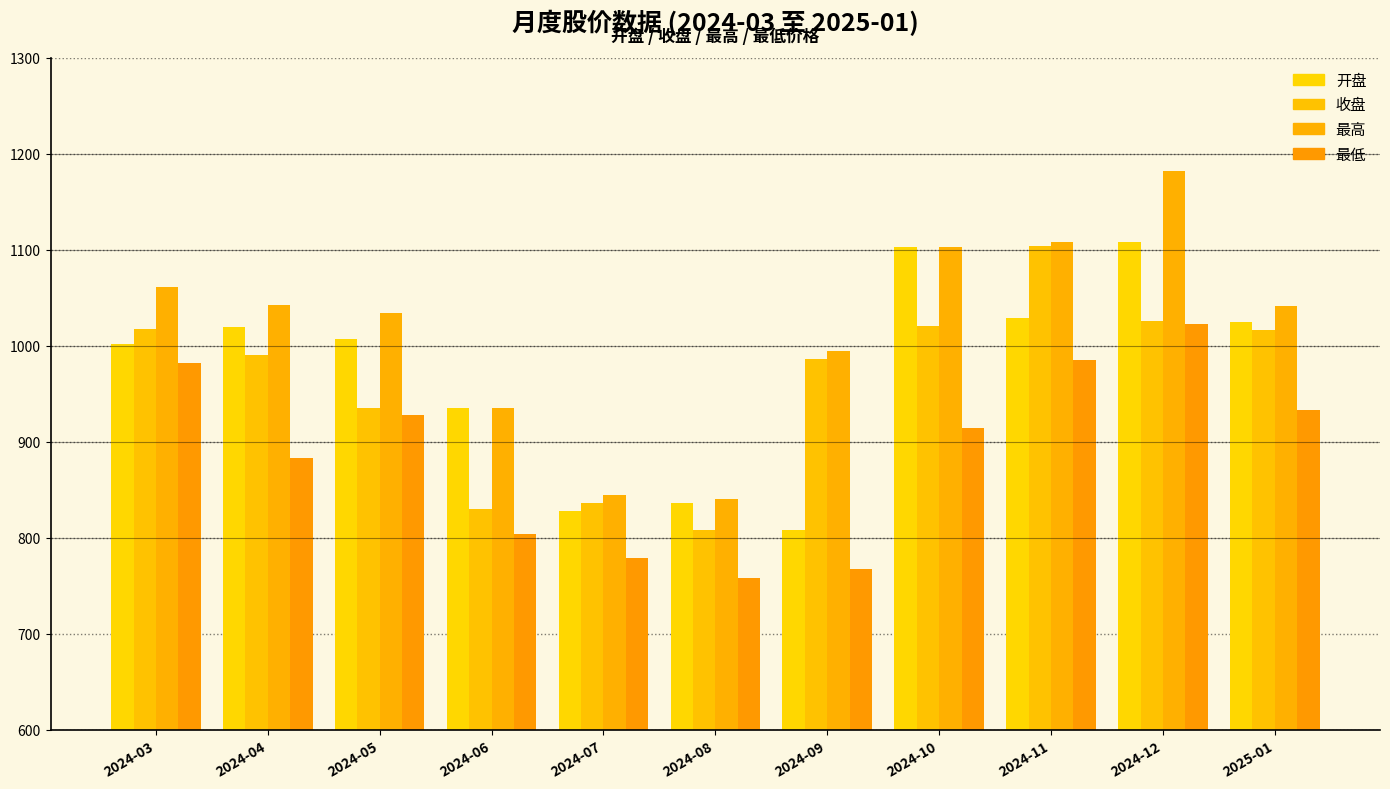

What is the label of the 2nd bar from the right?

2024-12